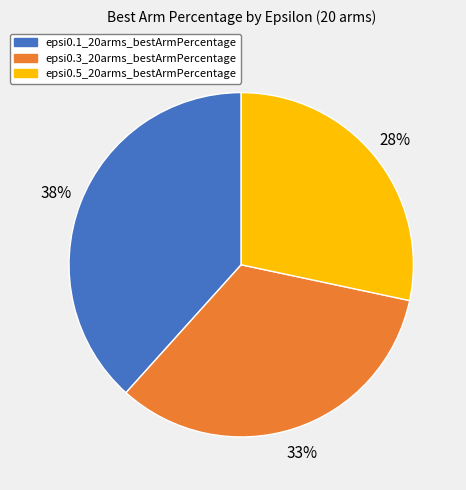

Is there any slice that represents more than half of the pie?

No